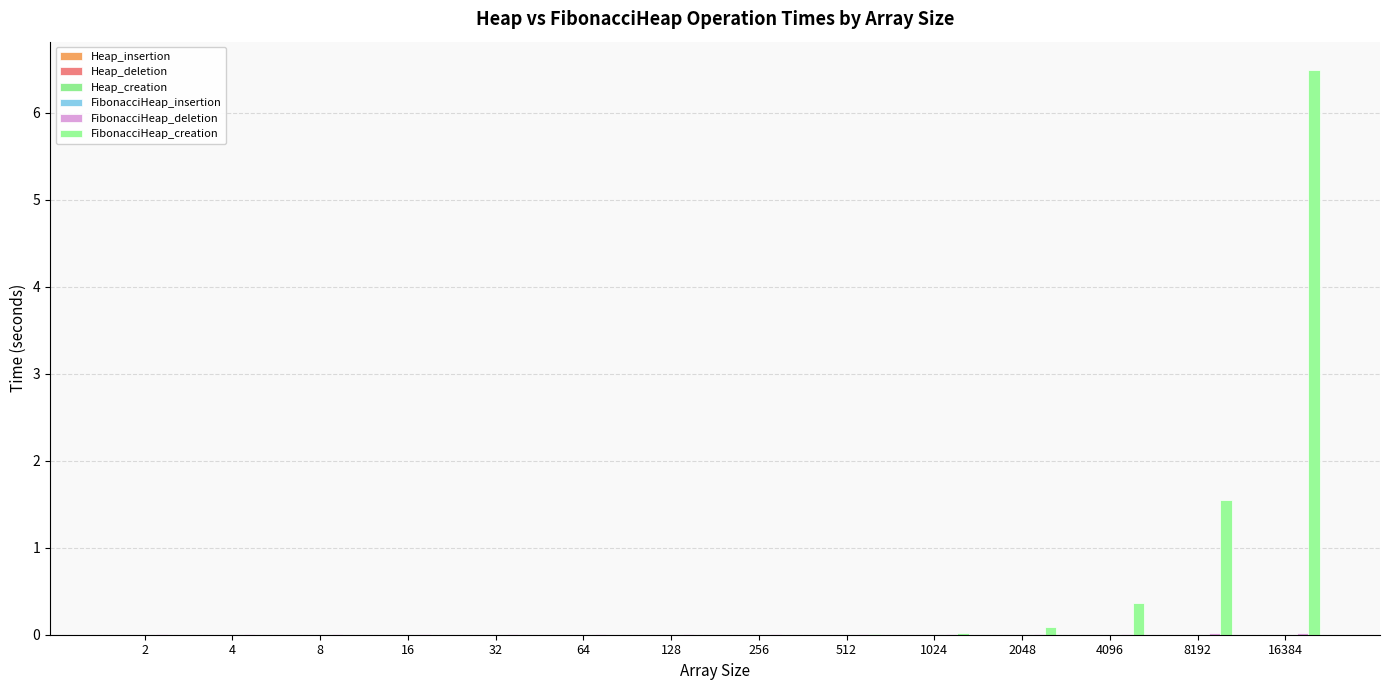

Where is Heap_deletion nearest to the value 0?

1024